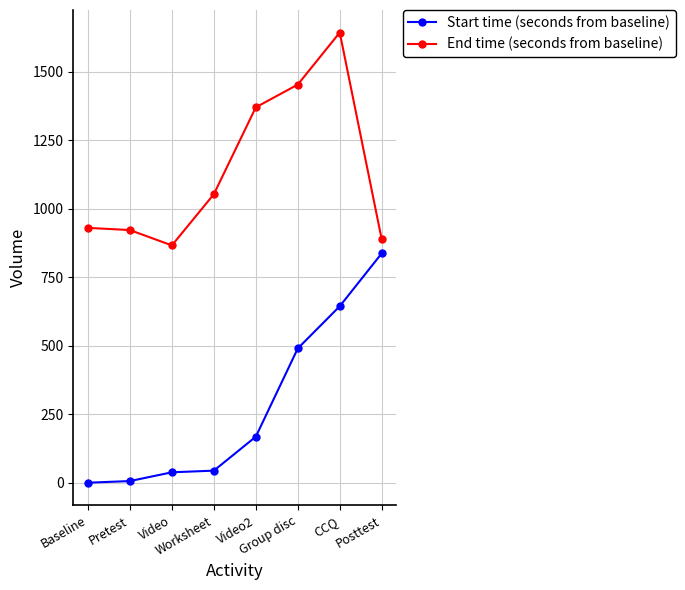

Is it true that End time (seconds from baseline) equals 1272 at Baseline?

False